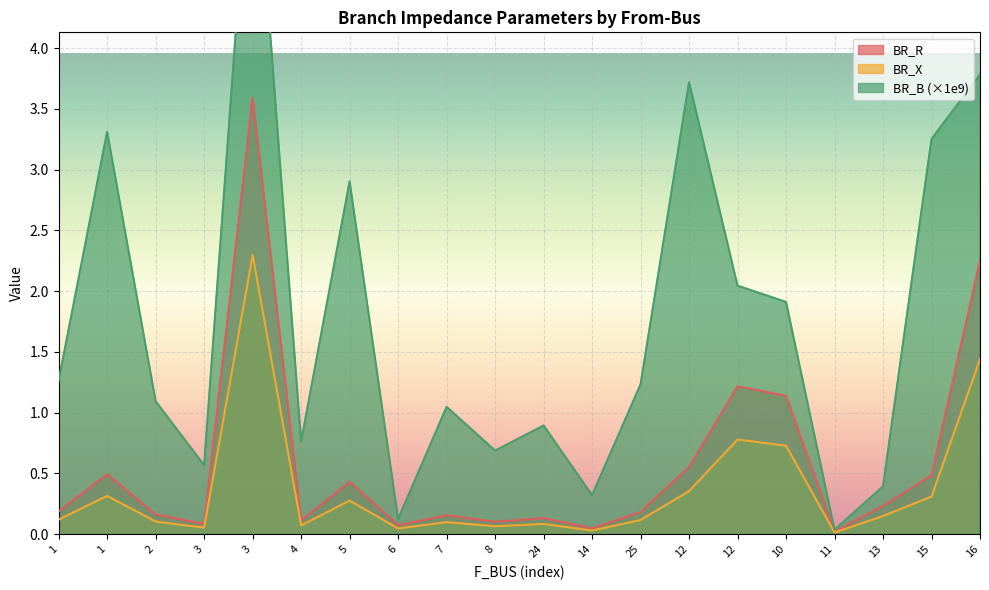

What is the sum of all BR_R values?

11.7